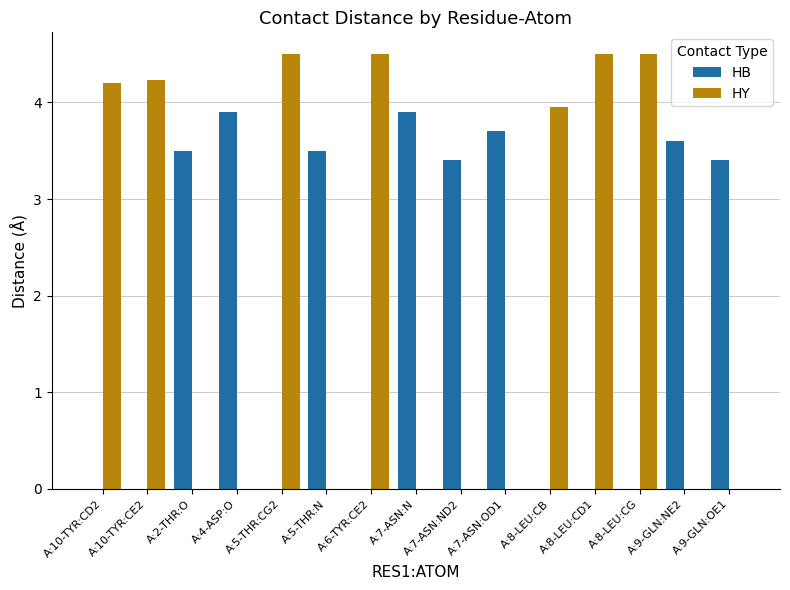

Count the number of categories in the chart.

15